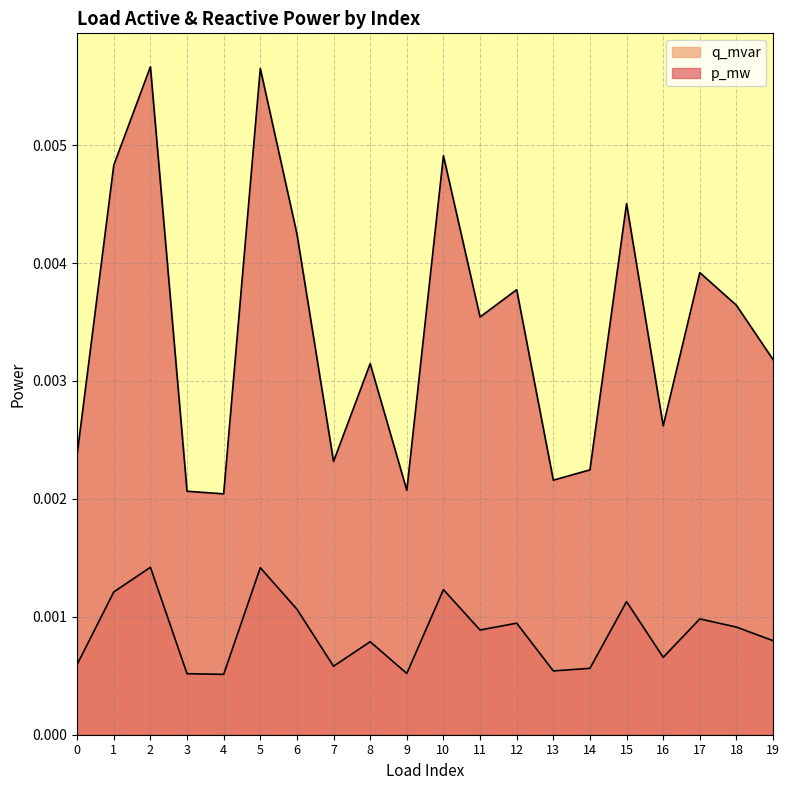

True or false: q_mvar and p_mw intersect in this chart.

False